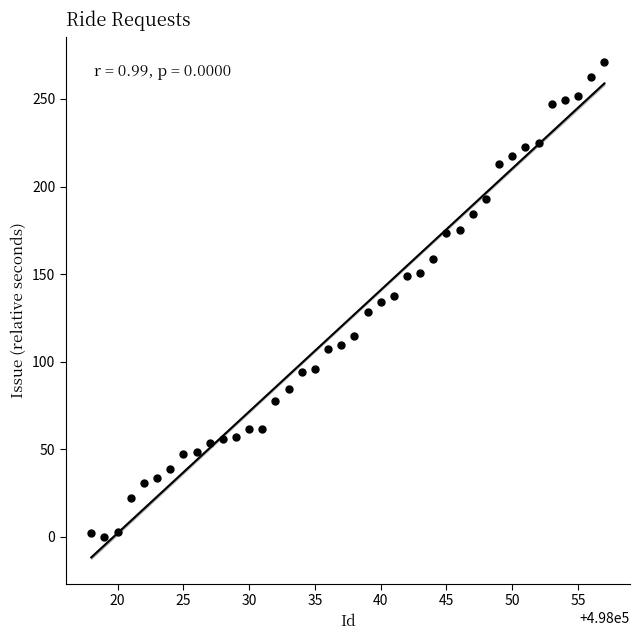

What is the range of Y values (max minus min)?

271.3